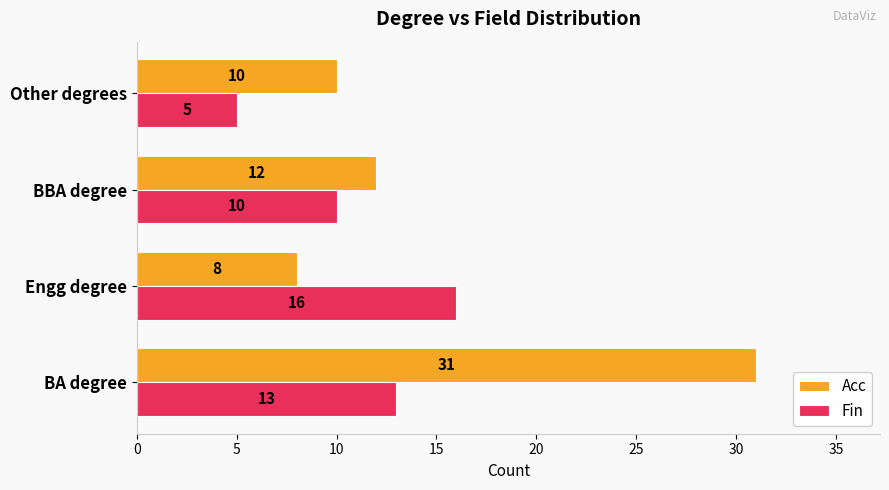

What are all the series names shown in the legend?

Acc, Fin